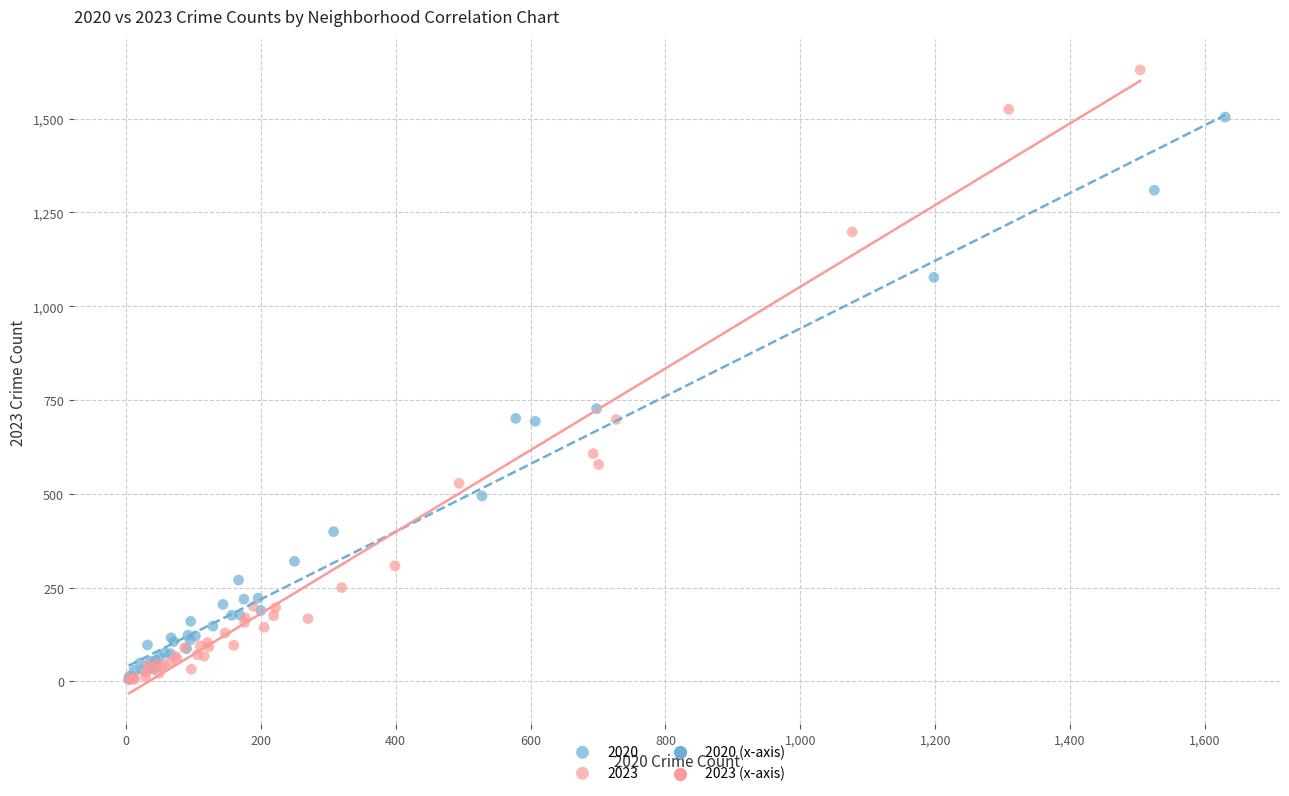

Which series reaches the maximum Y coordinate?

2023